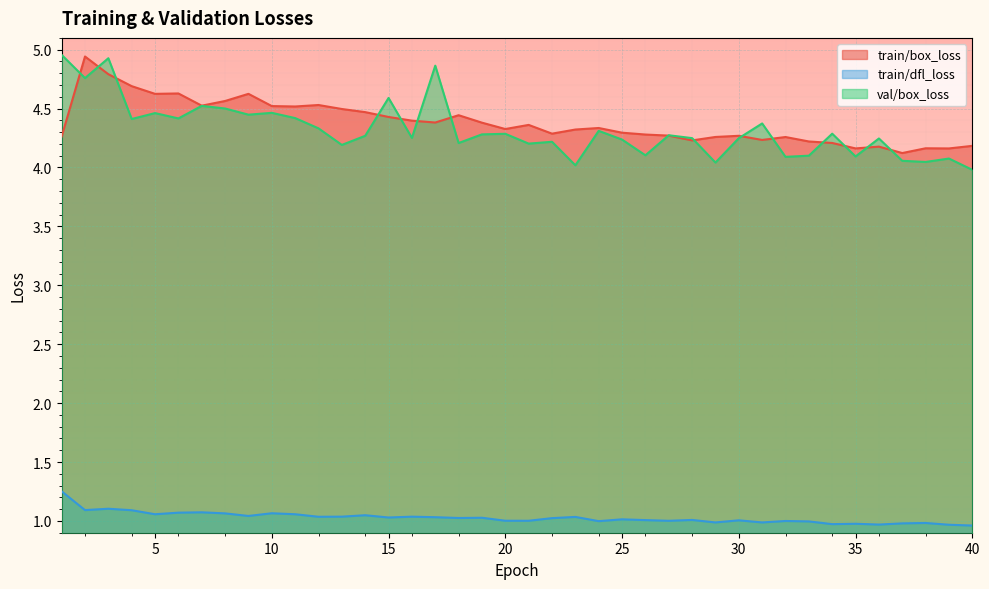

What is the difference between the maximum and minimum values in the train/dfl_loss series?

0.3